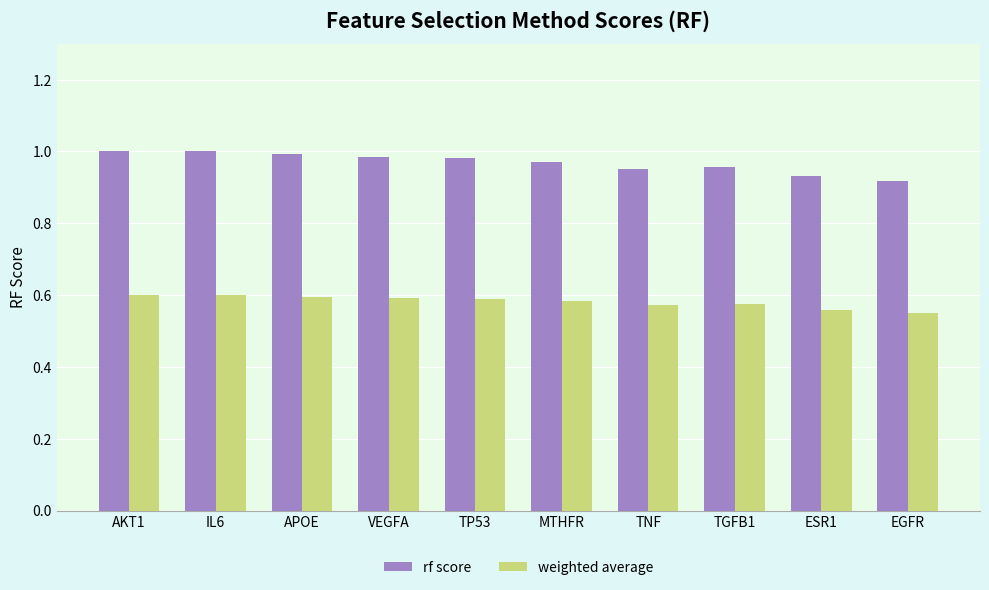

How many groups of bars are there?

10